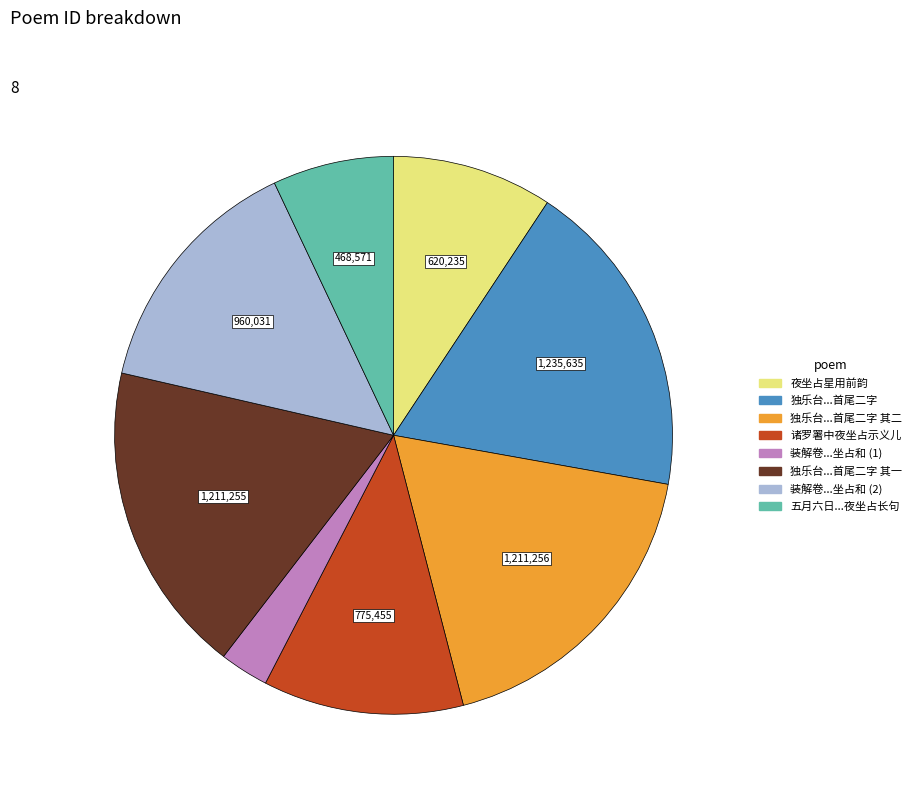

Is there a majority slice in this chart?

No